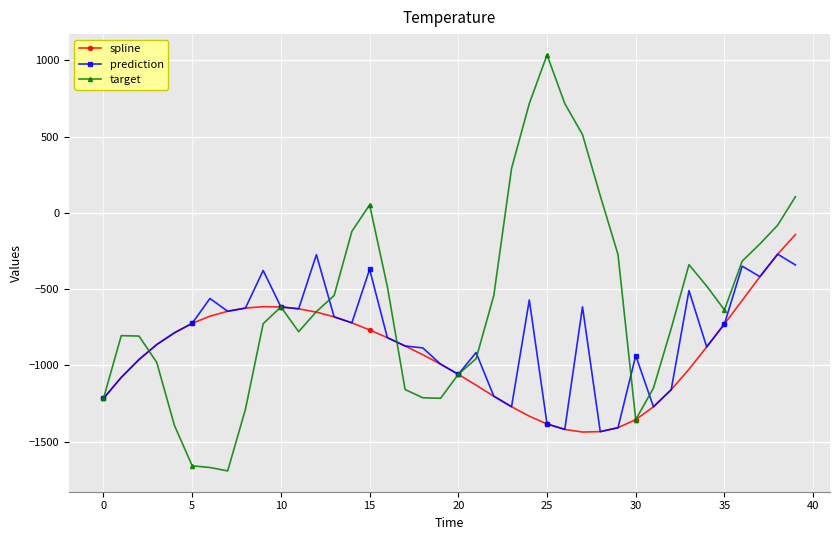

What is the value of the prediction point at the 32nd from the left?

-1271.4